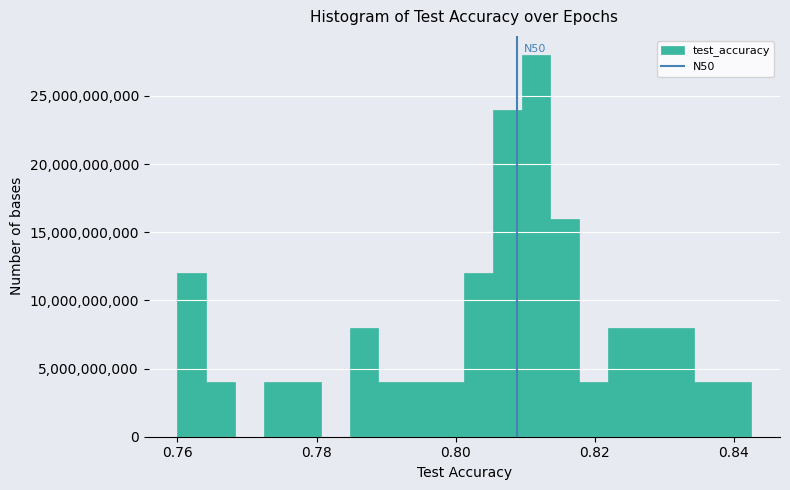

Read against the x-axis, roughly where is the centre of the tallest bar?

0.812